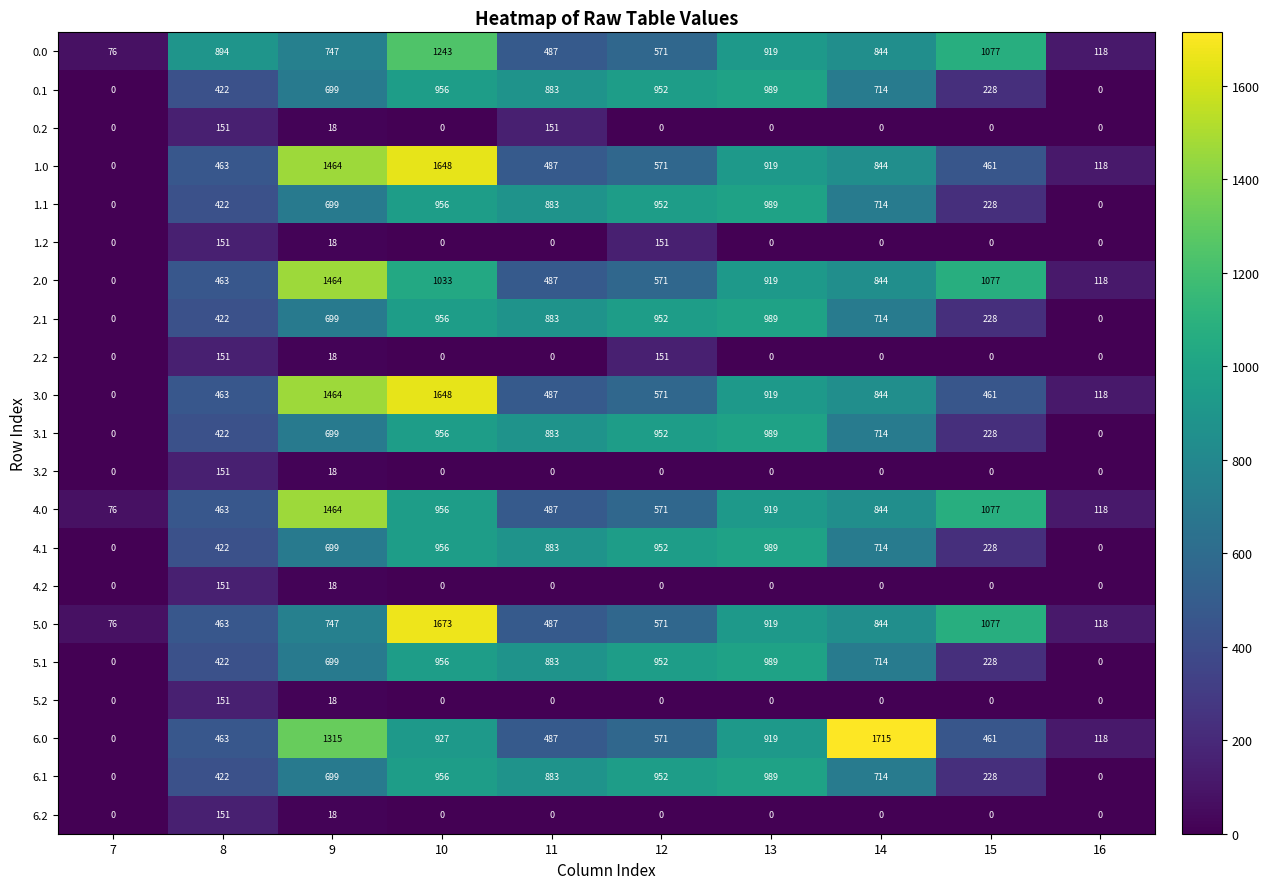

What is the total value across all series at 12?

10963